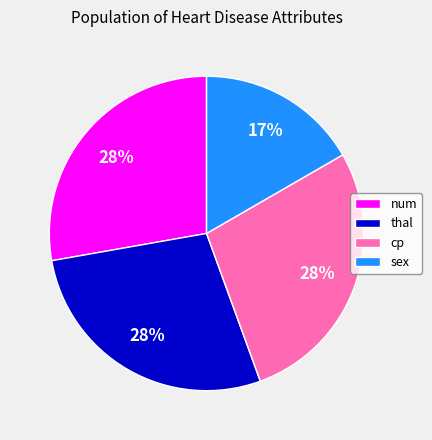

What is the ratio of the value at cp to the value at thal?

1.0